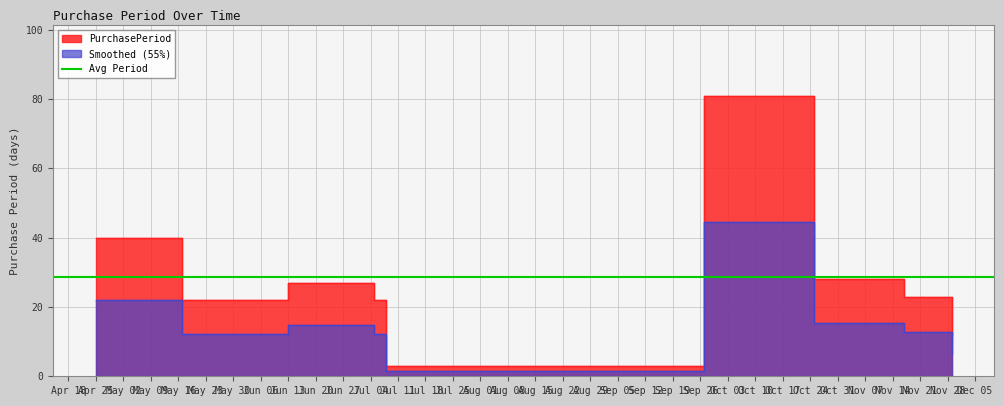

How many lines are shown in the chart?

1